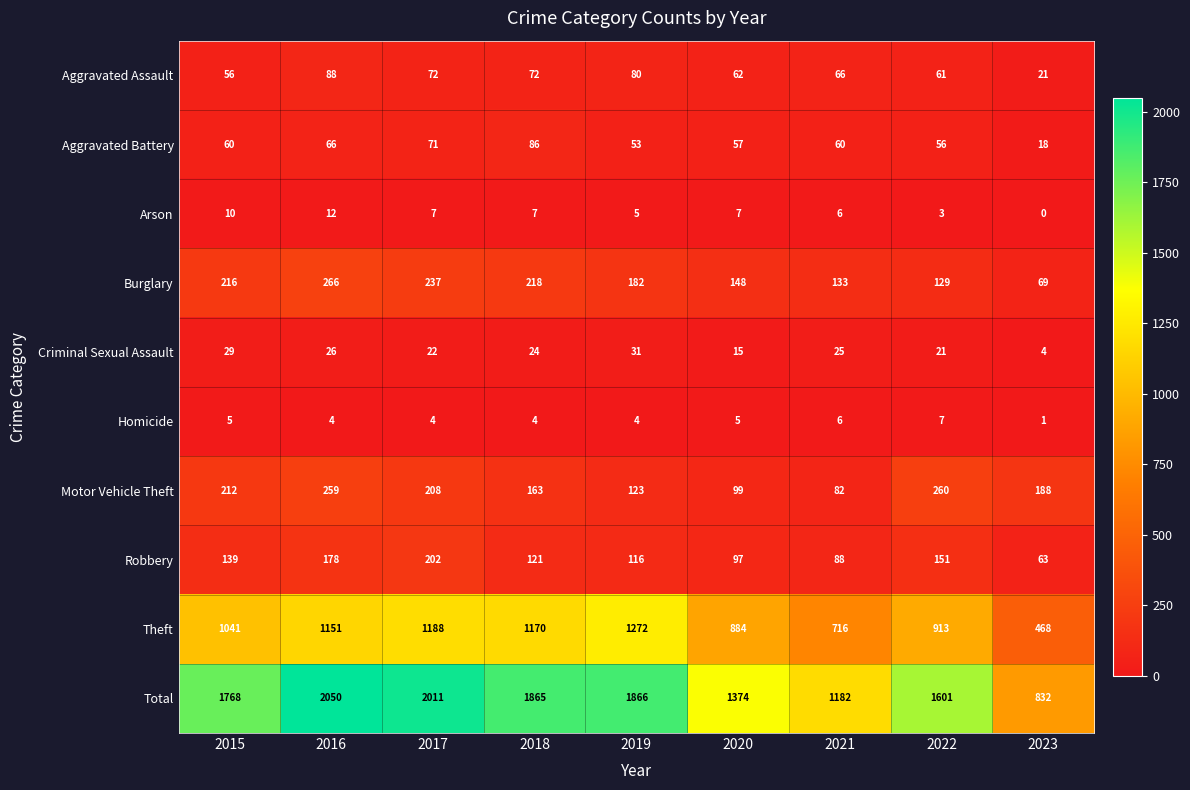

Is the value of Burglary at 2017 greater than the value of Theft at 2020?

No